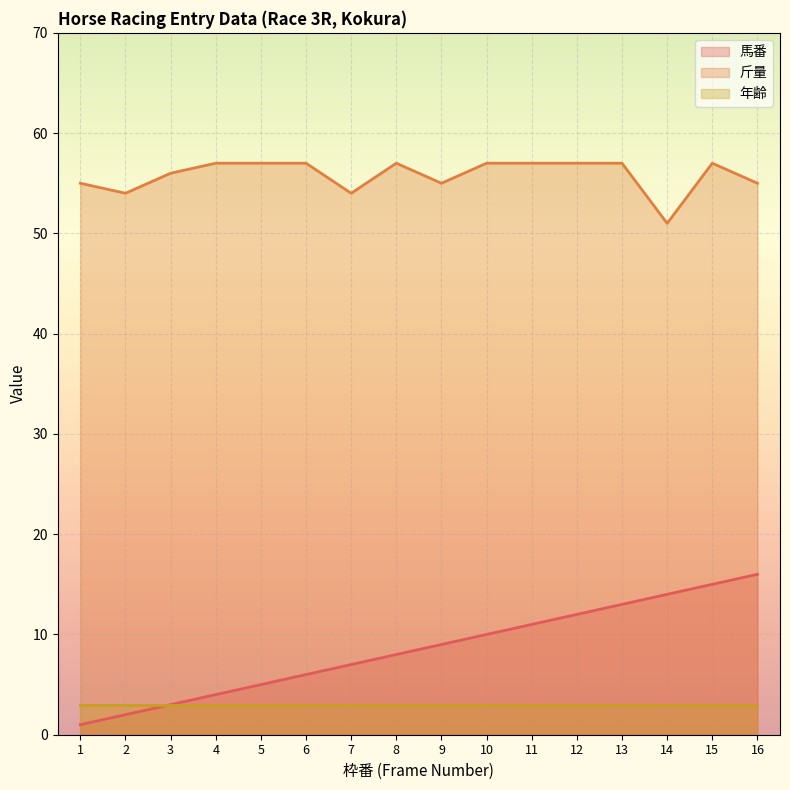

Which series has the largest total across all categories?

斤量